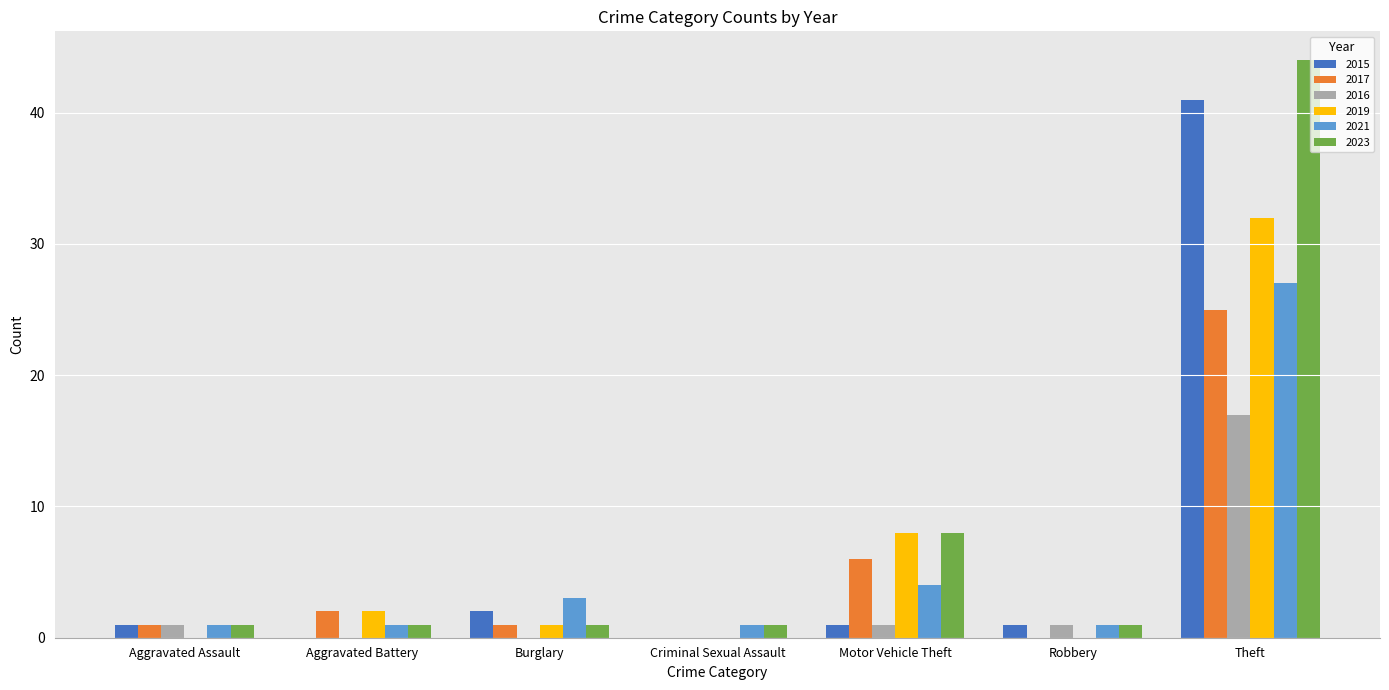

What is the average value of the 2015 series?

7